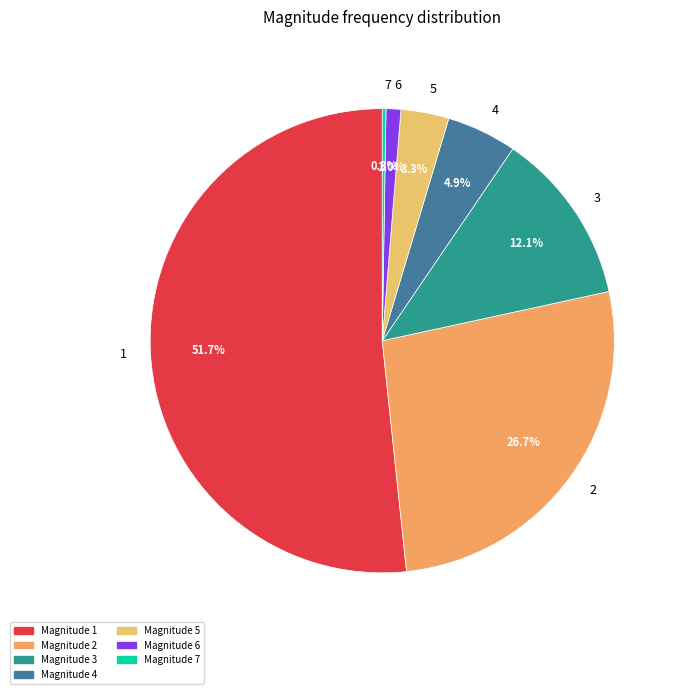

Which slice represents more than half of the pie?

1